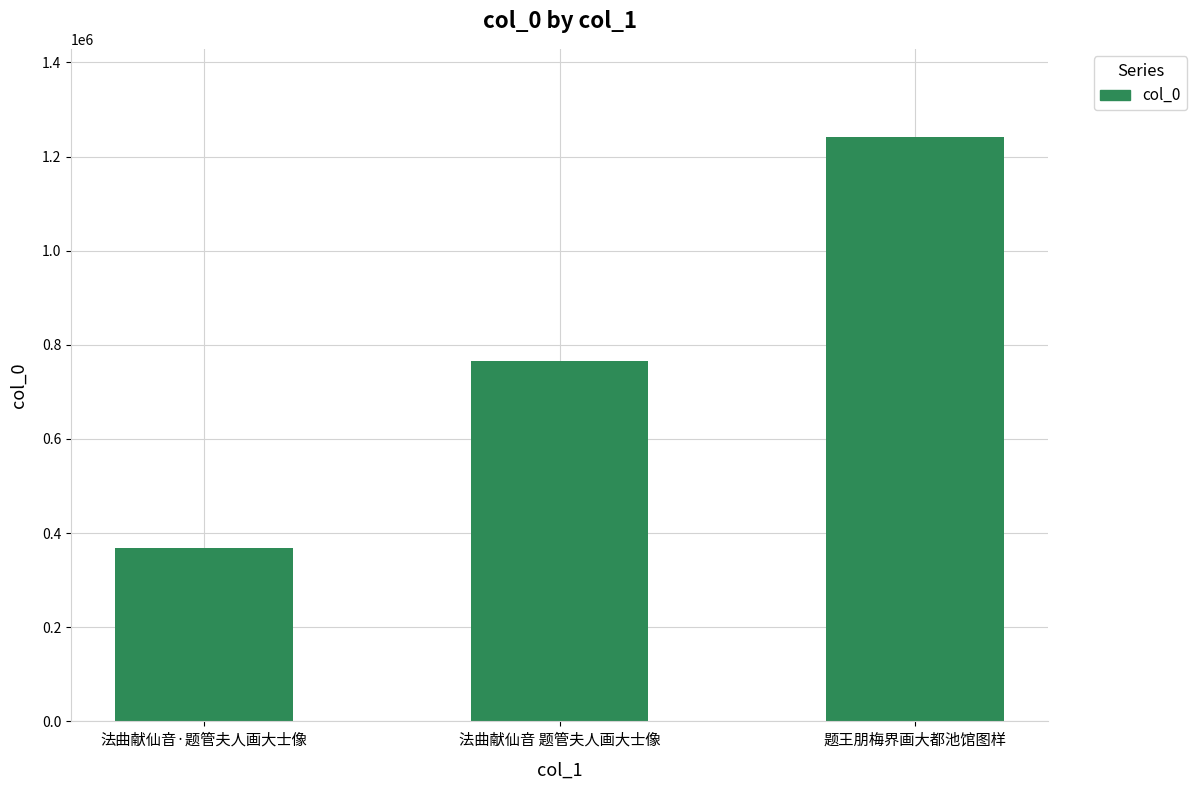

The value at 题王朋梅界画大都池馆图样 is 1684465. True or false?

False